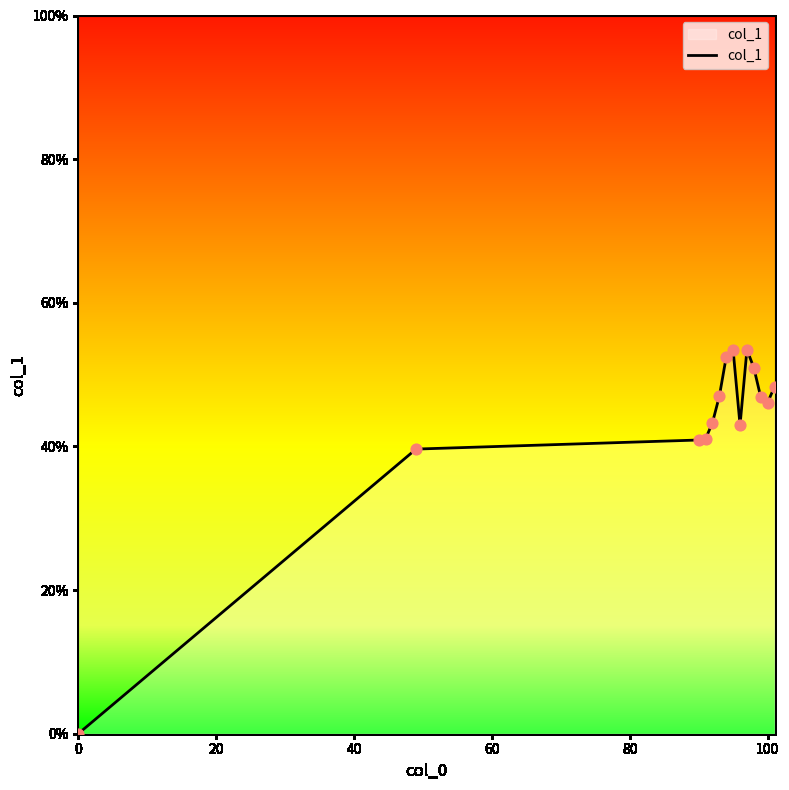

Is this an area chart (filled region under the line)?

Yes